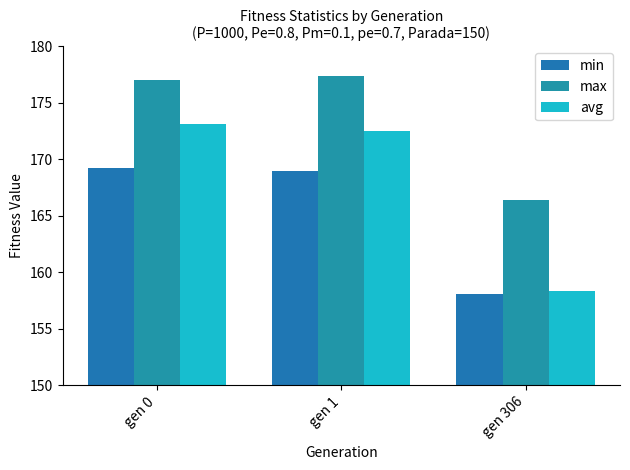

Rank the series by their maximum value, from highest to lowest.

max, avg, min